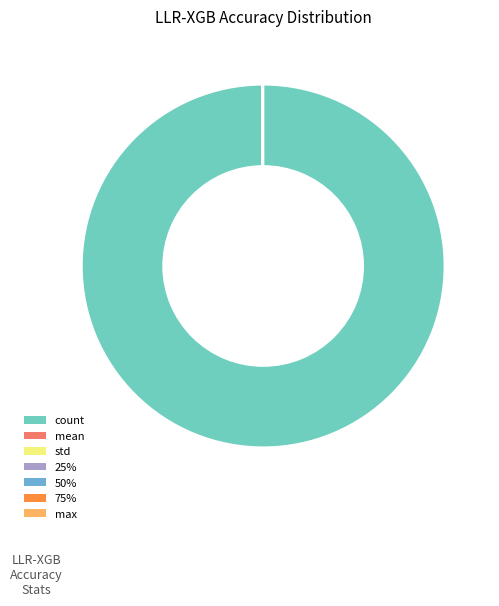

True or false: count accounts for 100% of the total.

True